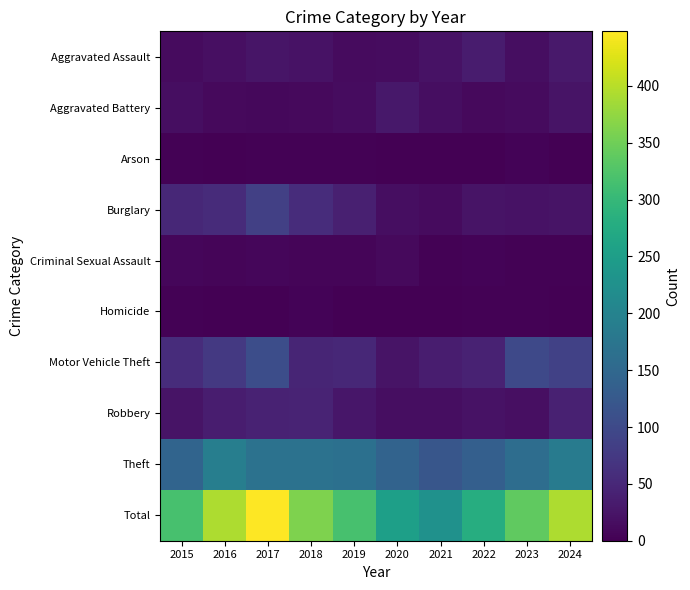

Which has a higher value, 2017 or 2023?

2017